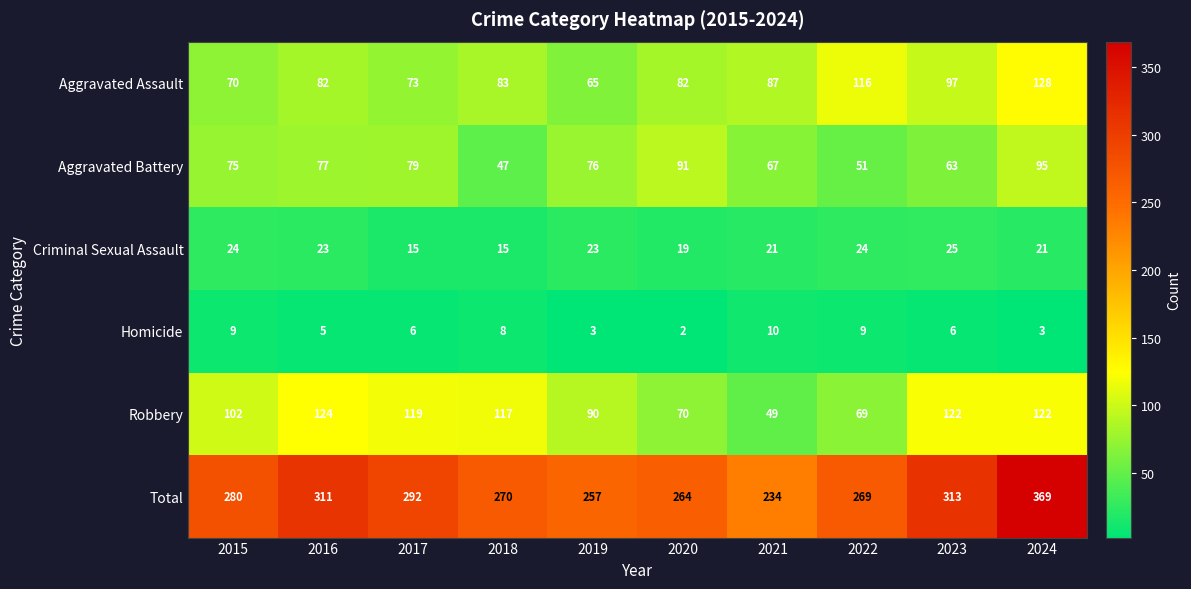

The Homicide series shows 9 at 2015. True or false?

True